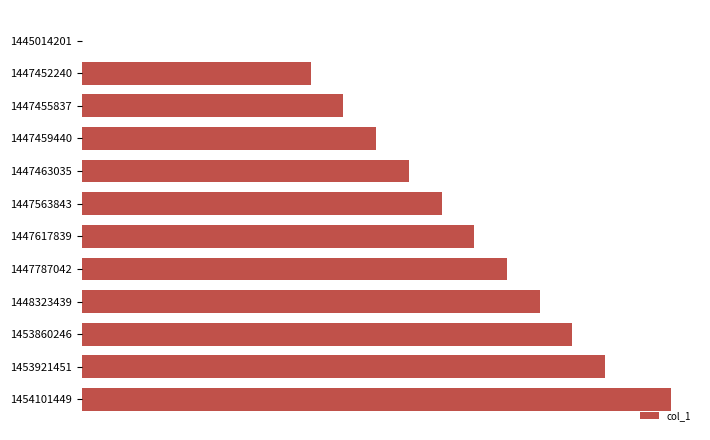

What is the average value?

11